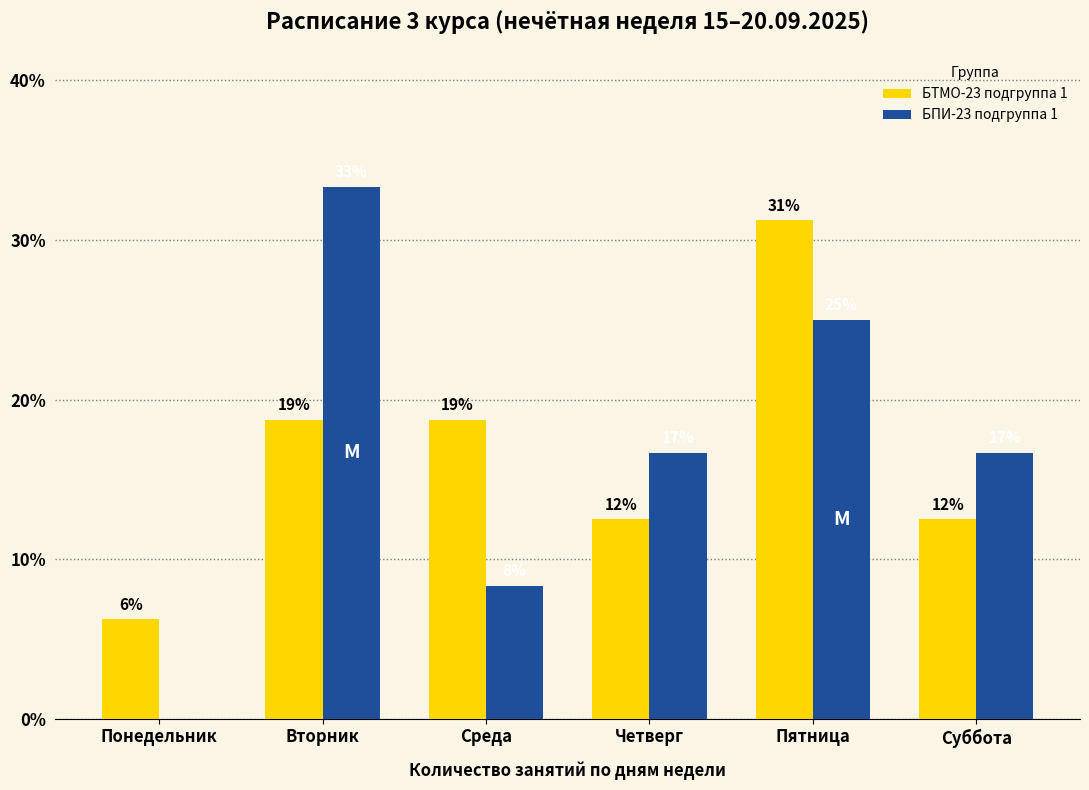

What are all the series names shown in the legend?

БТМО-23 подгруппа 1, БПИ-23 подгруппа 1